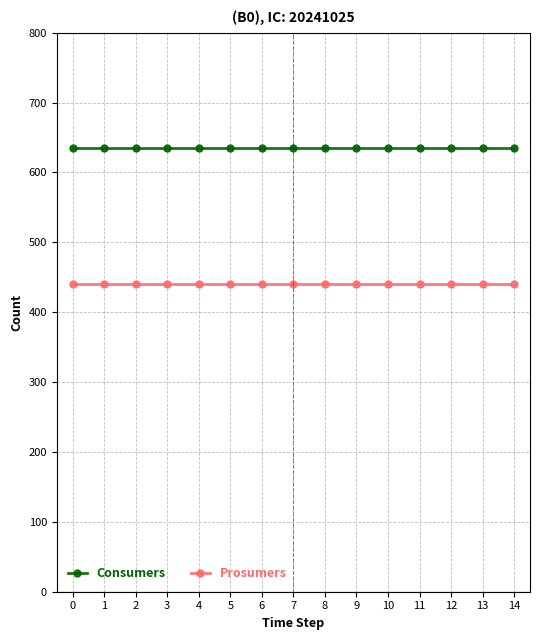

Rank the series at 13 from highest to lowest value.

Consumers, Prosumers